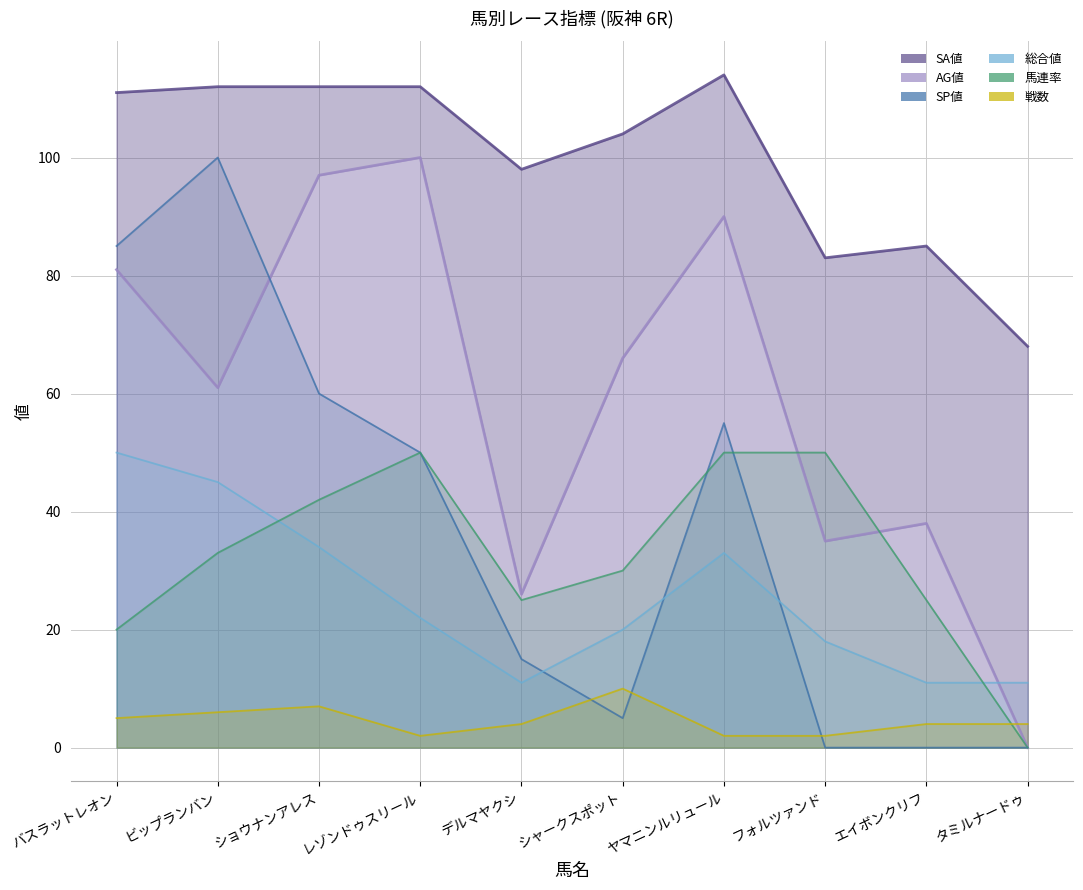

What is the difference between the second highest and minimum values in the SP値 series?

85